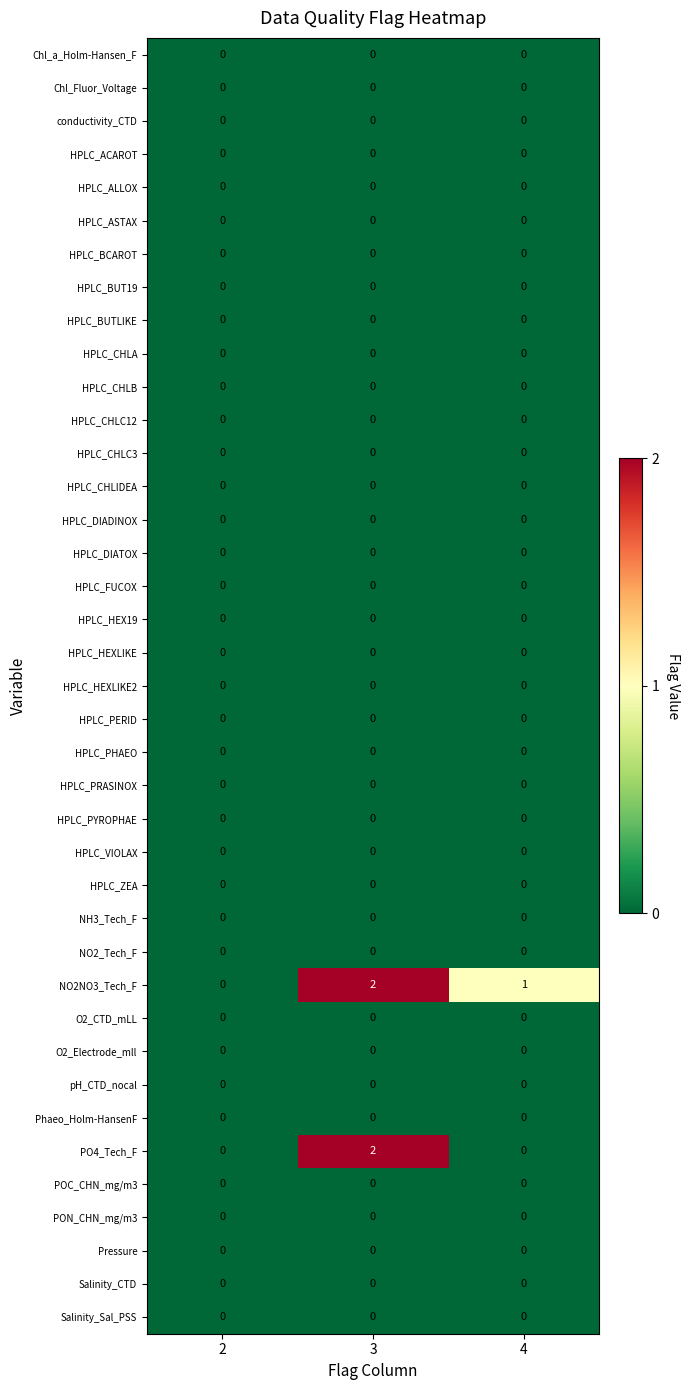

True or false: HPLC_HEX19 has a value of 0 at 4.

True